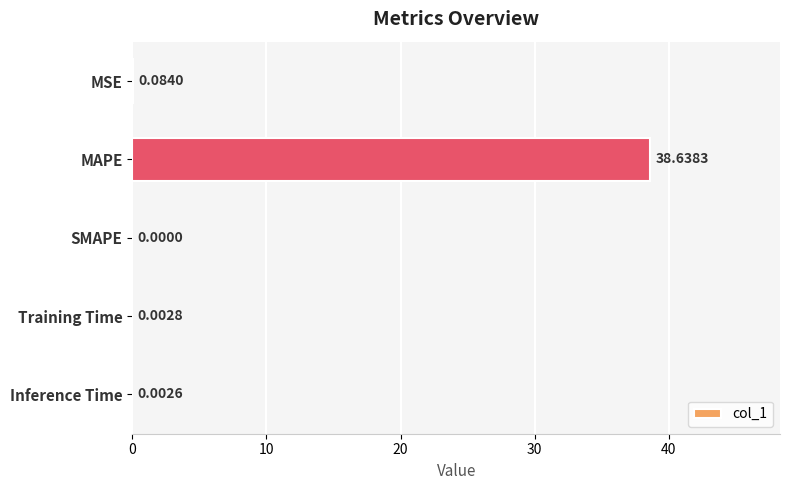

What is the change in value from MAPE to Inference Time?

-38.6